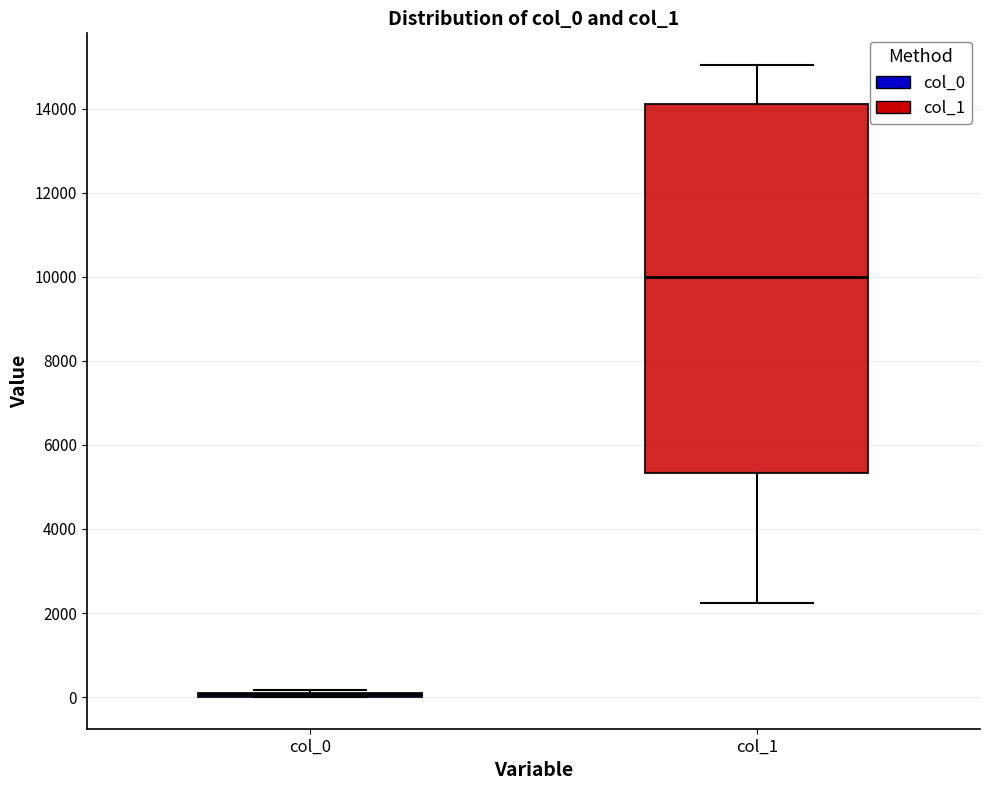

Where does the lower whisker of the box for col_1 end on the y-axis? The values are not printed on the chart, so give them approximately, as read against the axis.

2200